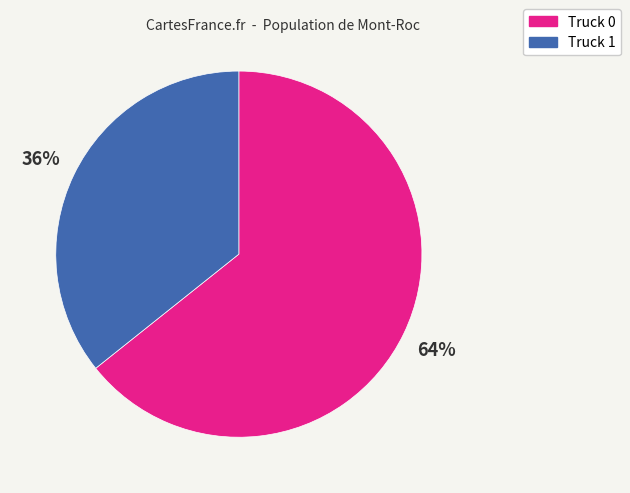

How many segments does this pie chart have?

2